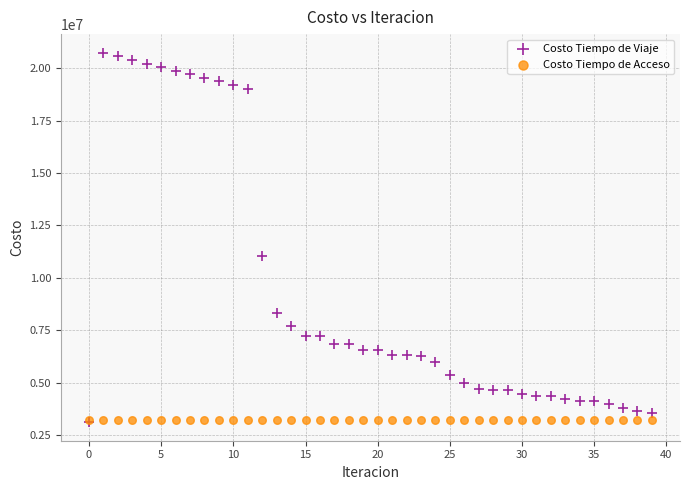

In the Costo Tiempo de Viaje series, what Y value is closest to 11930628?

11049097.0